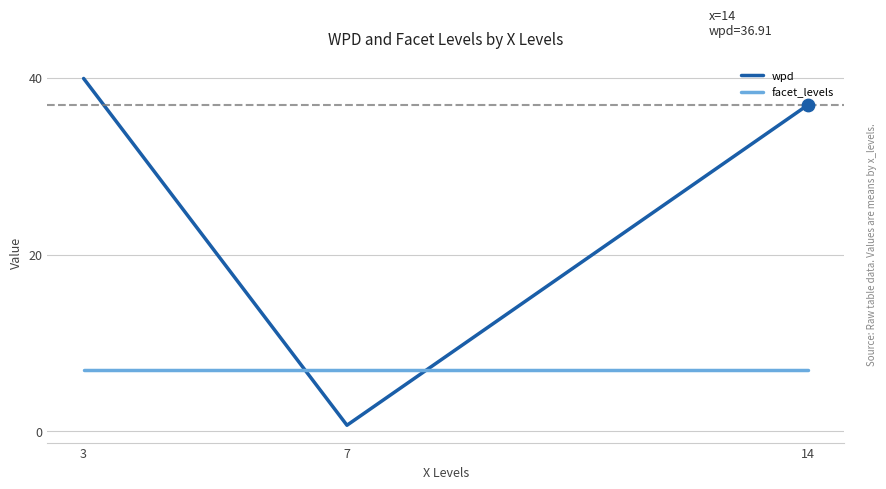

Between 7 and 14, which series saw the biggest shift?

wpd